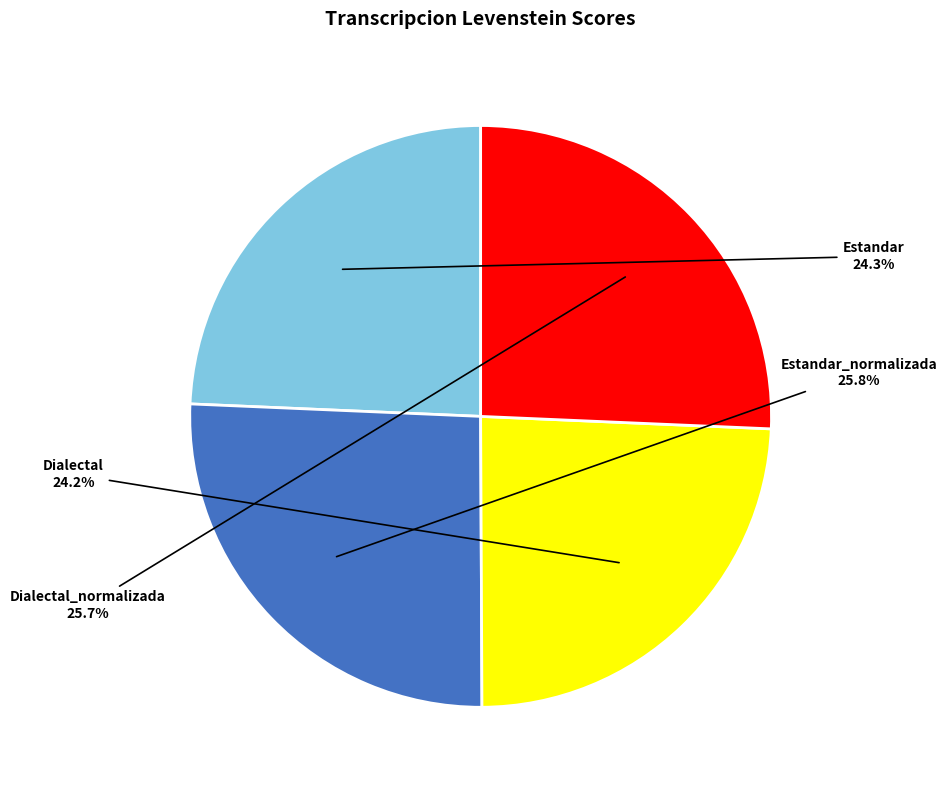

Is there a majority slice in this chart?

No